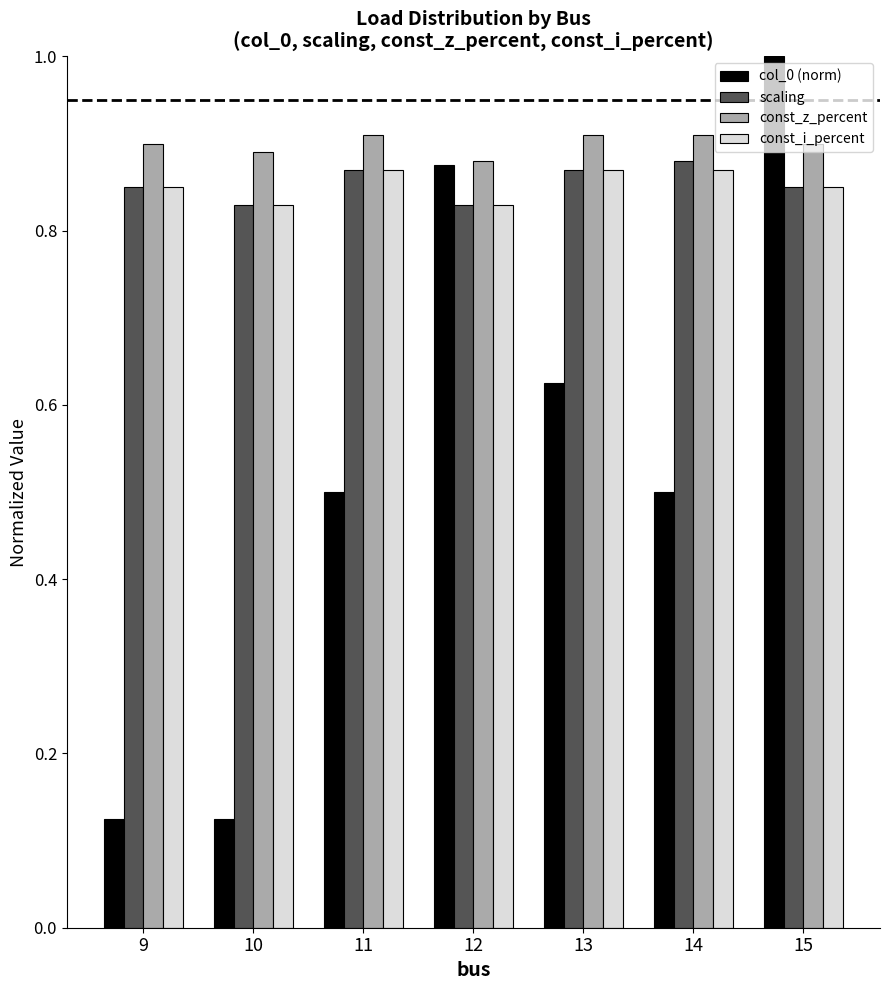

True or false: scaling has a value of 0.9 at 11.

True